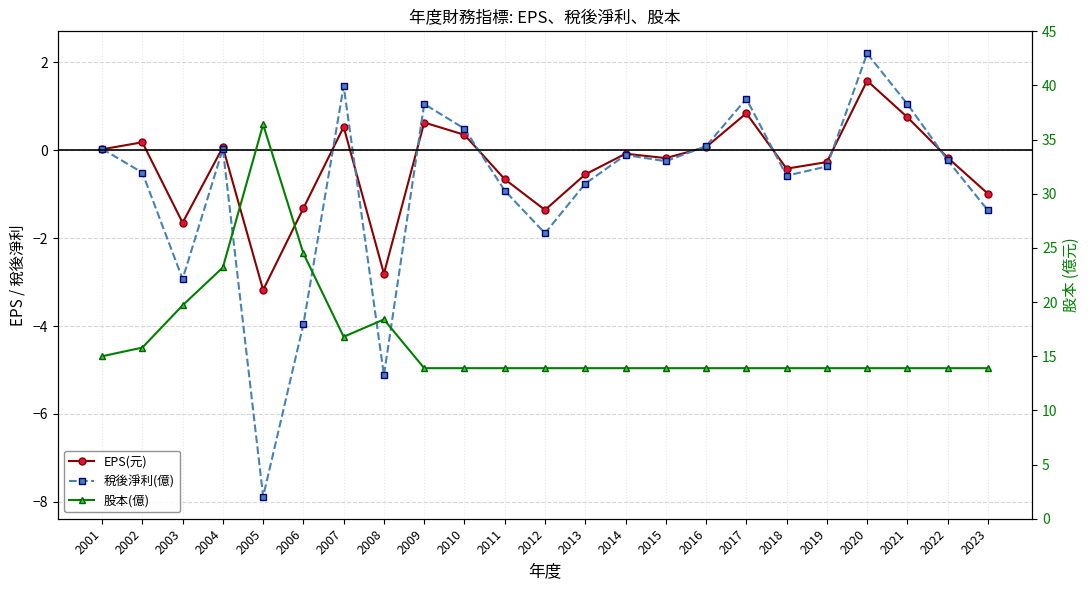

Is it true that EPS(元) equals -0.2 at 2015?

True